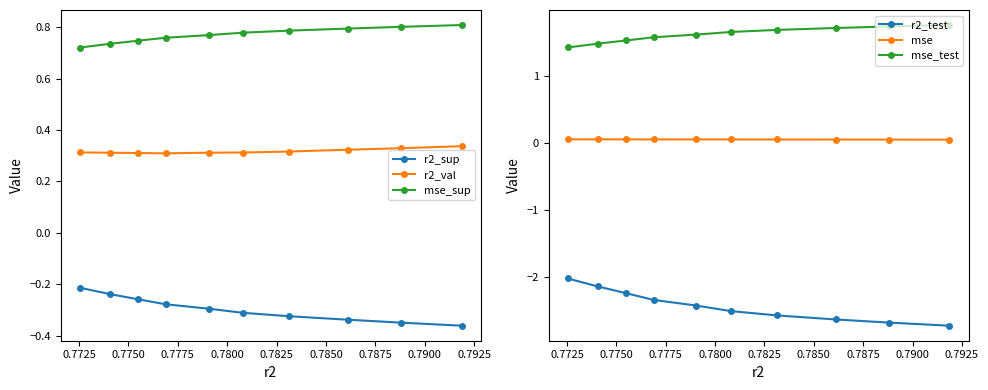

Count the mse_sup values in the range 0 to 1.

10